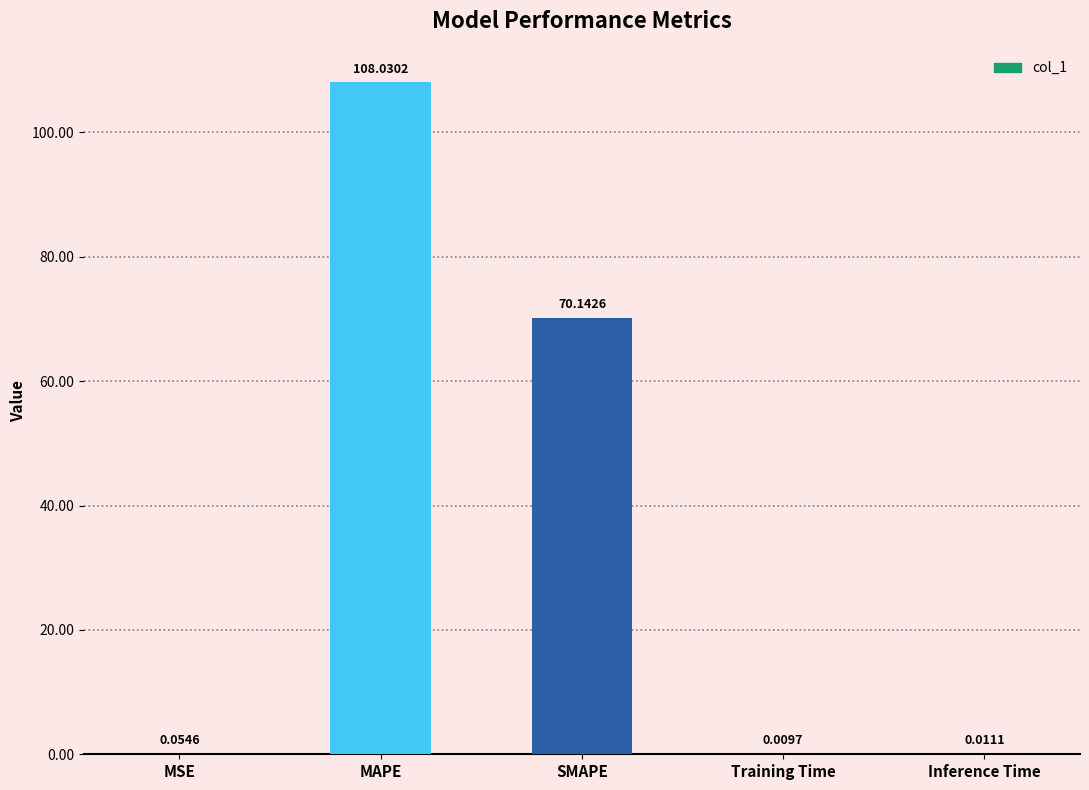

What is the average value?

35.6